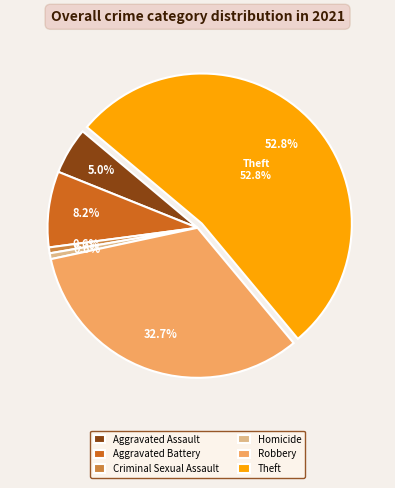

To the nearest percent, what is the combined percentage of Criminal Sexual Assault and Homicide?

1%